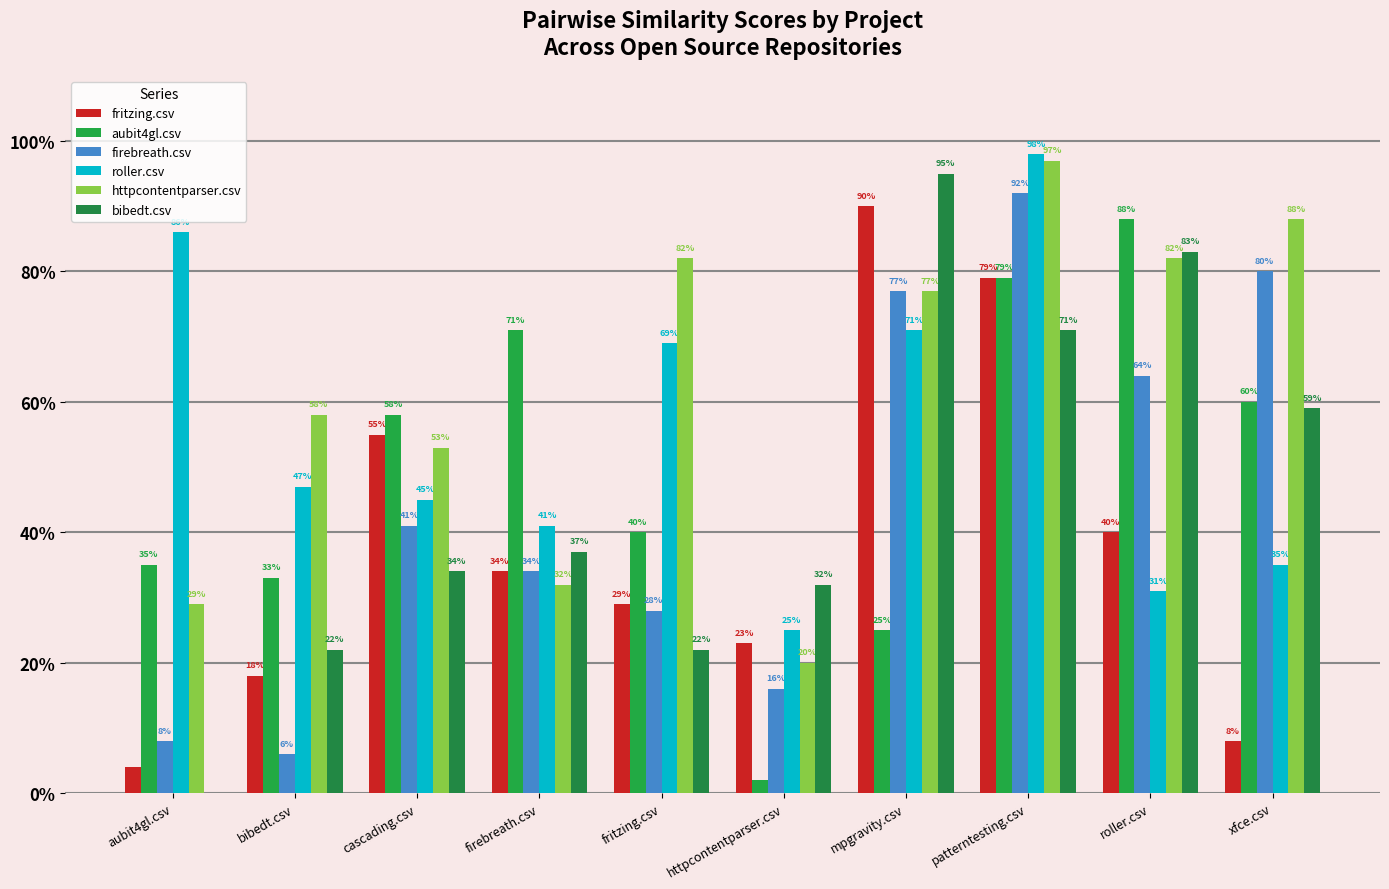

What are all the series names shown in the legend?

fritzing.csv, aubit4gl.csv, firebreath.csv, roller.csv, httpcontentparser.csv, bibedt.csv